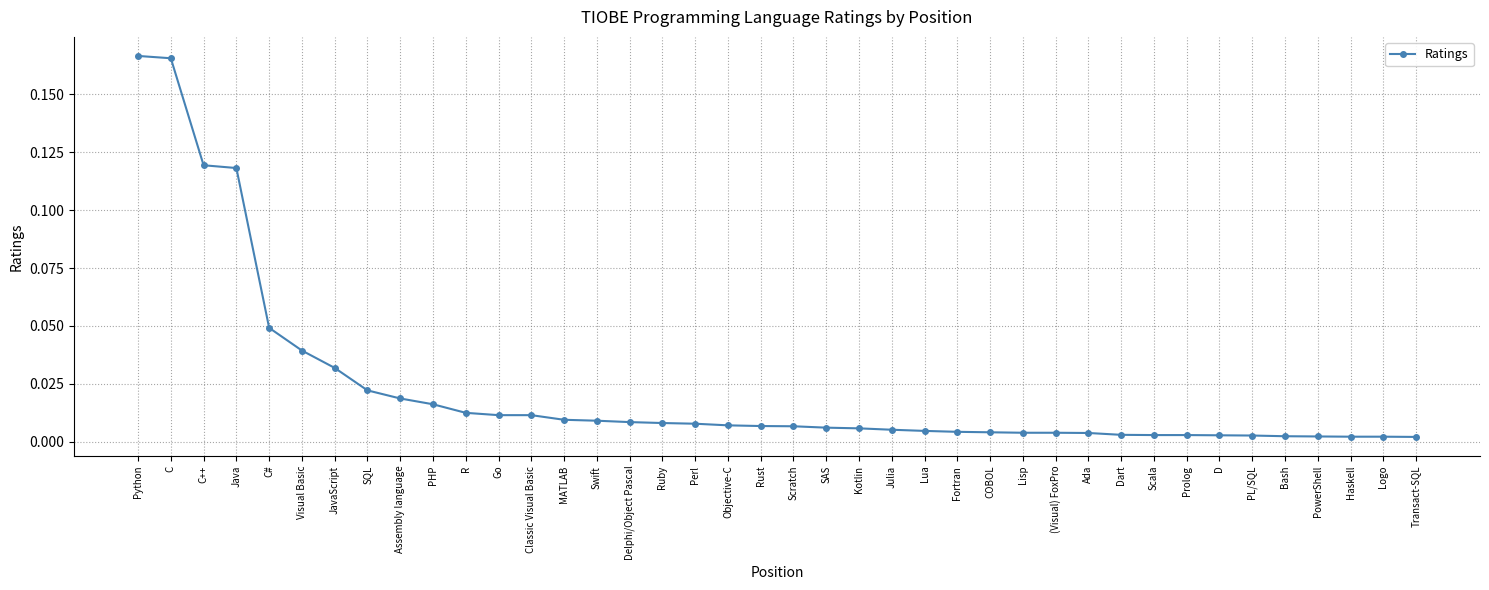

What is the sum of all values?

0.9